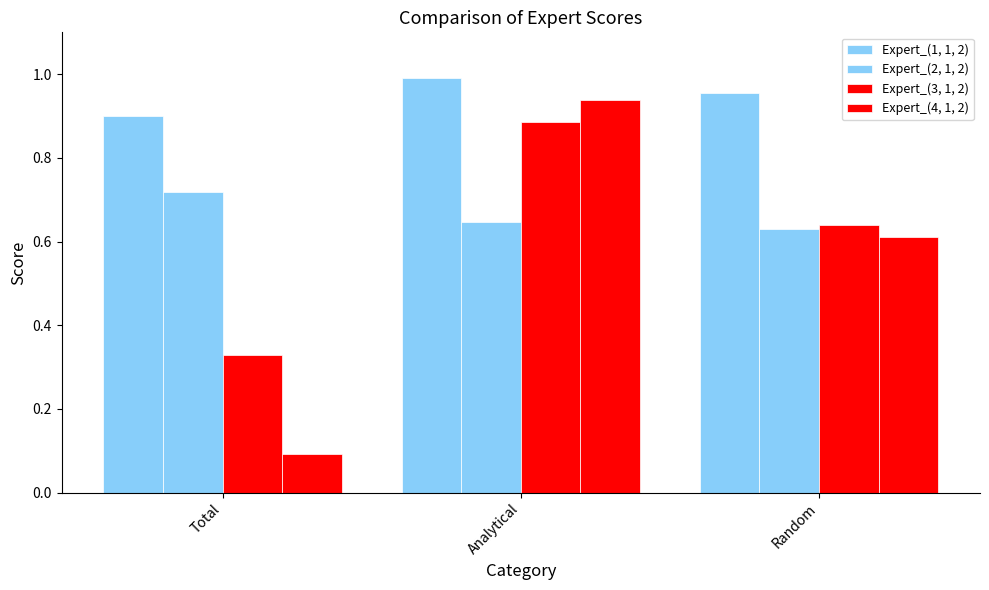

How many data points does each series have?

3